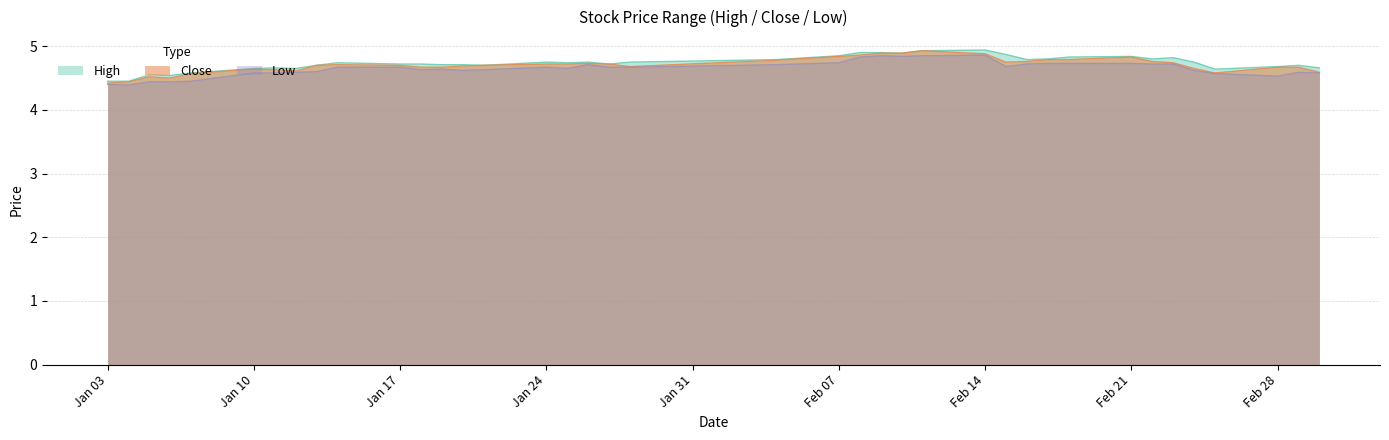

At how many categories does at least one series exceed 4?

39